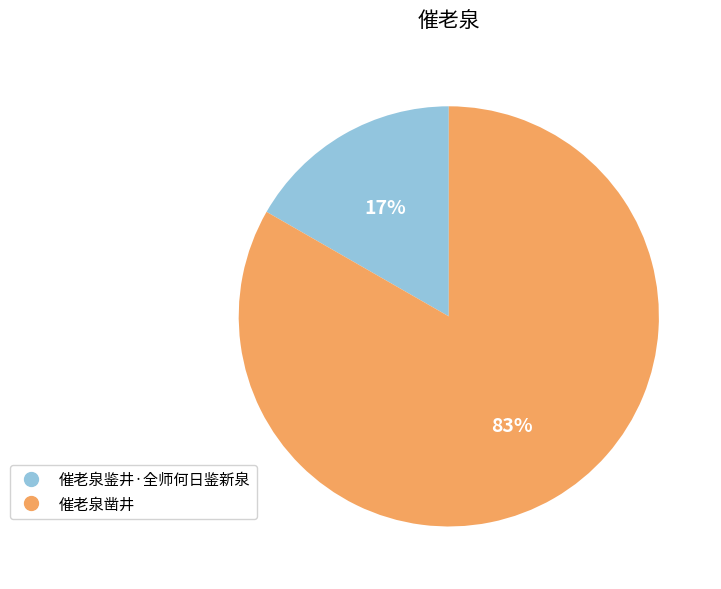

To the nearest percent, what percentage of the pie is 催老泉鉴井·全师何日鉴新泉?

17%